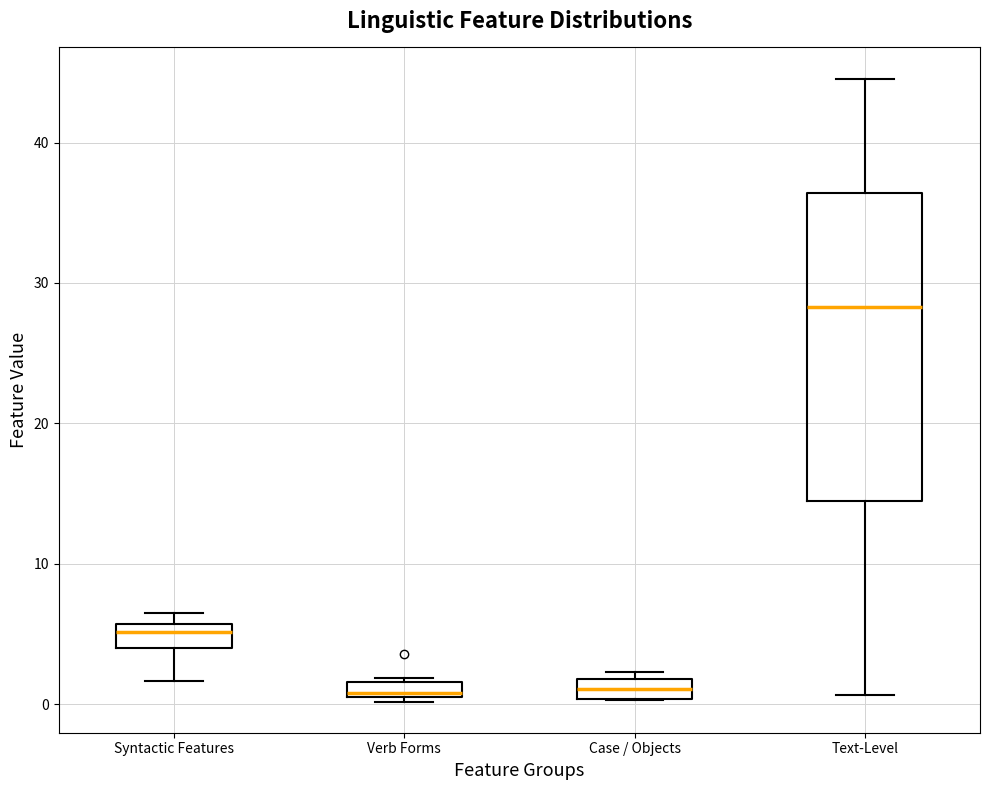

Where is the lower edge of the box for Verb Forms on the y-axis? The values are not printed on the chart, so give them approximately, as read against the axis.

1